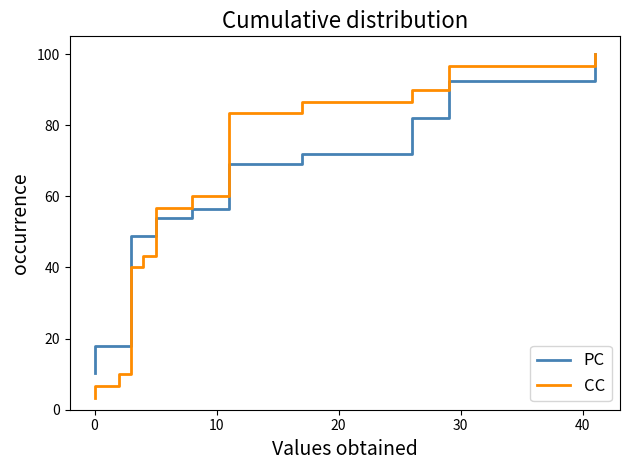

Reading left to right, extract all data points from this chart.

PC: 10.3	17.9	17.9	17.9	20.5	23.1	25.6	25.6	33.3	41.0	43.6	48.7	48.7	48.7	48.7	48.7	53.8	56.4	59.0	61.5	69.2	71.8	82.1	84.6	92.3	100.0
CC: 3.3	6.7	10.0	13.3	16.7	20.0	23.3	26.7	30.0	33.3	36.7	40.0	43.3	46.7	50.0	53.3	56.7	60.0	70.0	80.0	83.3	86.7	90.0	93.3	96.7	100.0